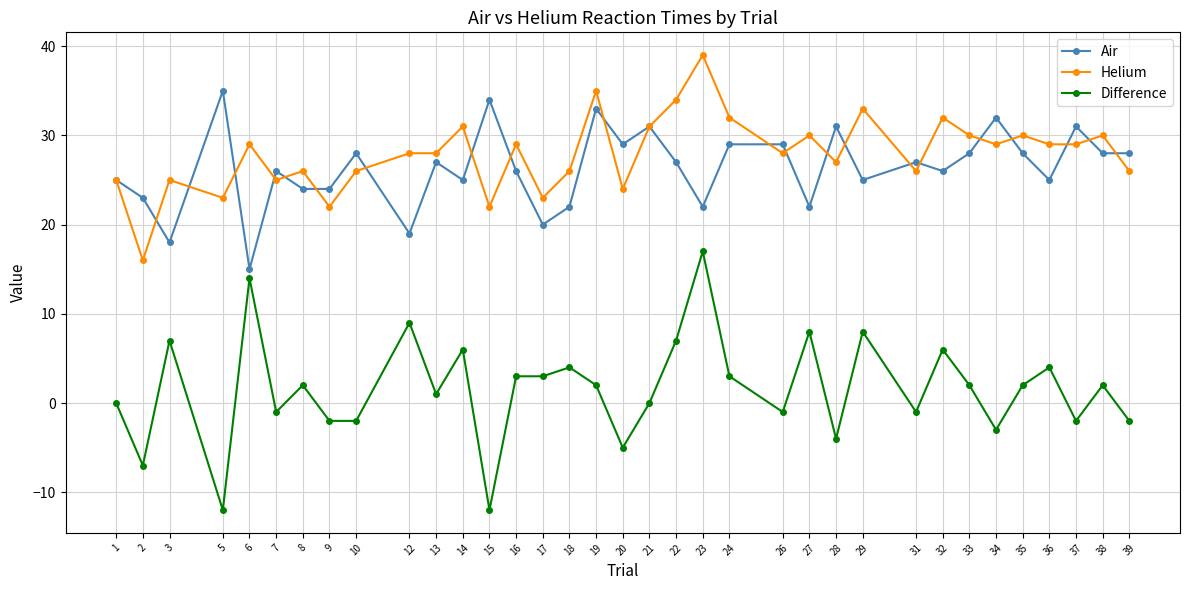

Reading right to left, extract all data points from this chart.

Air: 39=28	38=28	37=31	36=25	35=28	34=32	33=28	32=26	31=27	29=25	28=31	27=22	26=29	24=29	23=22	22=27	21=31	20=29	19=33	18=22	17=20	16=26	15=34	14=25	13=27	12=19	10=28	9=24	8=24	7=26	6=15	5=35	3=18	2=23	1=25
Helium: 39=26	38=30	37=29	36=29	35=30	34=29	33=30	32=32	31=26	29=33	28=27	27=30	26=28	24=32	23=39	22=34	21=31	20=24	19=35	18=26	17=23	16=29	15=22	14=31	13=28	12=28	10=26	9=22	8=26	7=25	6=29	5=23	3=25	2=16	1=25
Difference: 39=-2	38=2	37=-2	36=4	35=2	34=-3	33=2	32=6	31=-1	29=8	28=-4	27=8	26=-1	24=3	23=17	22=7	21=0	20=-5	19=2	18=4	17=3	16=3	15=-12	14=6	13=1	12=9	10=-2	9=-2	8=2	7=-1	6=14	5=-12	3=7	2=-7	1=0